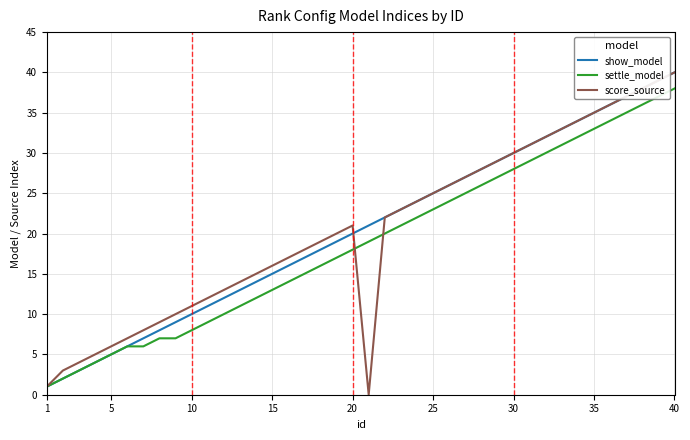

What is the greatest value displayed?

40